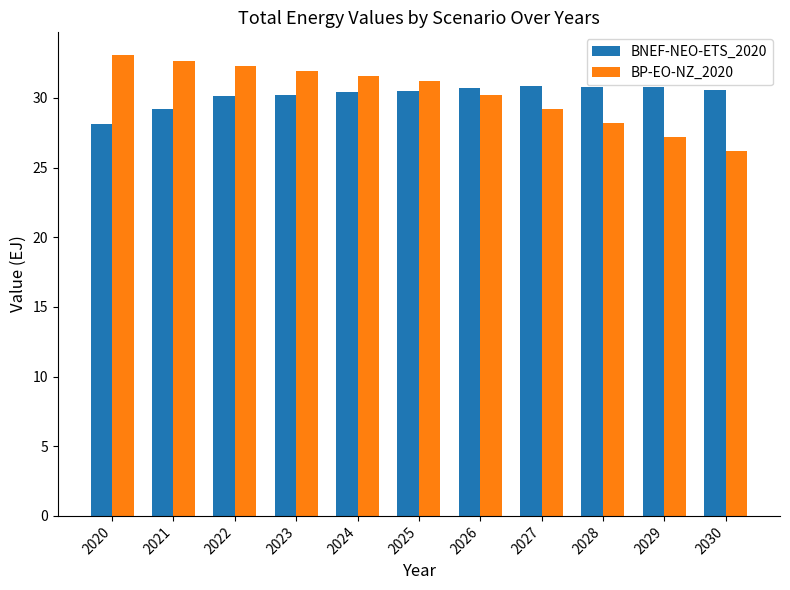

What is the difference between the second highest and minimum values in the BP-EO-NZ_2020 series?

6.5